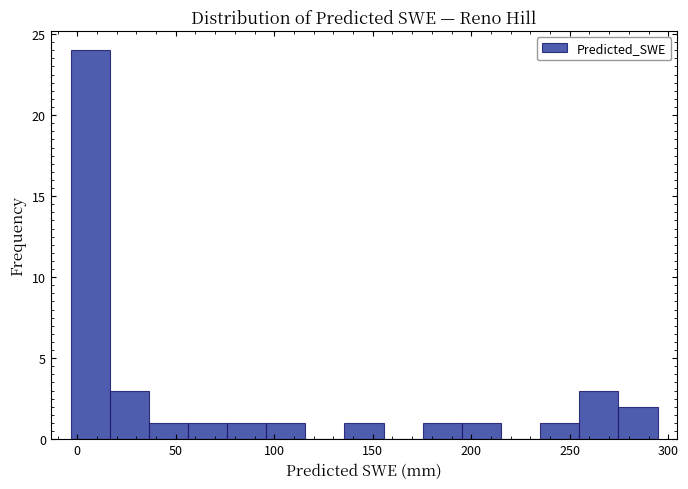

Read against the x-axis, roughly where is the centre of the tallest bar?

5